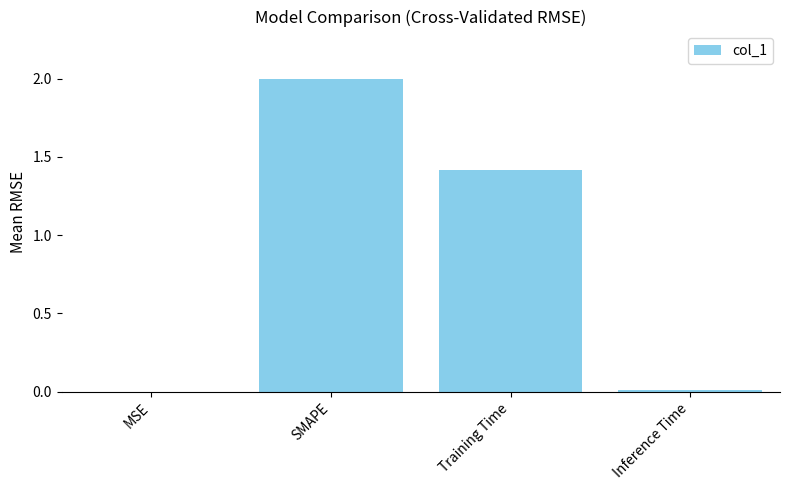

At which label does the data first exceed 1?

SMAPE